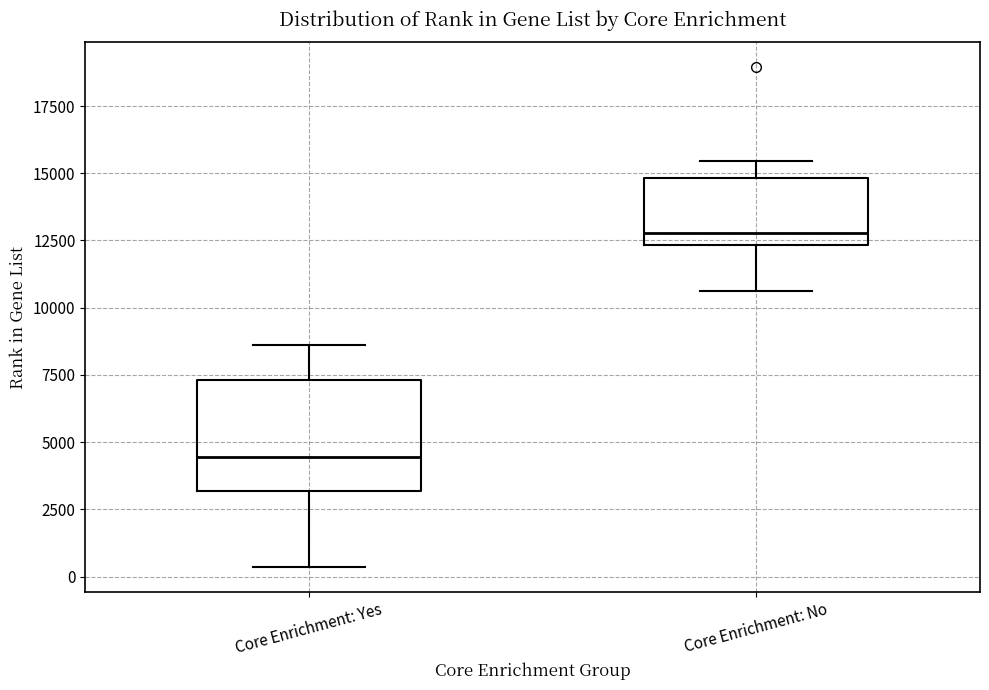

Reading left to right, transcribe this box plot: for each box, give where its median line is, the range the box spans, and where its two whiskers end, as read against the y-axis. The values are not printed on the chart, so give them approximately, as read against the axis.

Core Enrichment: Yes: median 4500, box 3000 to 7500, whiskers 500 to 8500
Core Enrichment: No: median 13000, box 12500 to 15000, whiskers 10500 to 15500